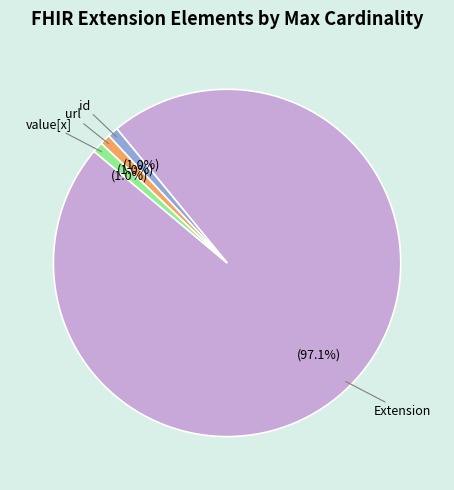

Is there a majority slice in this chart?

Yes